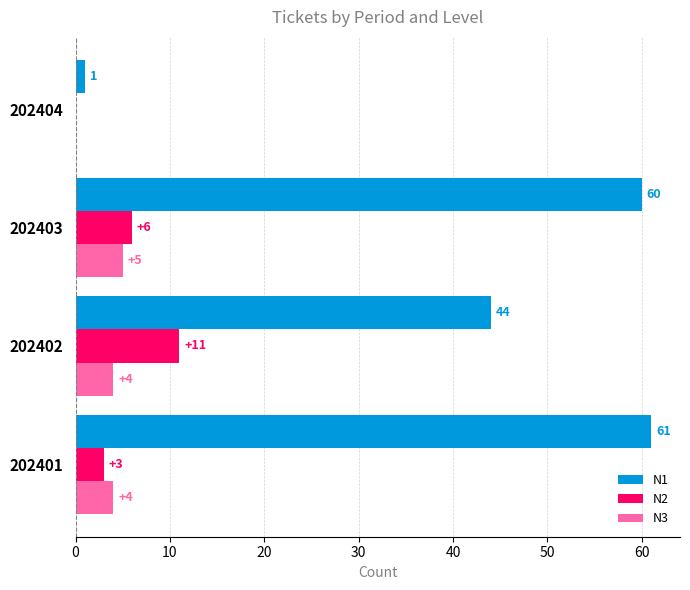

Which series changed the most between 202403 and 202404?

N1